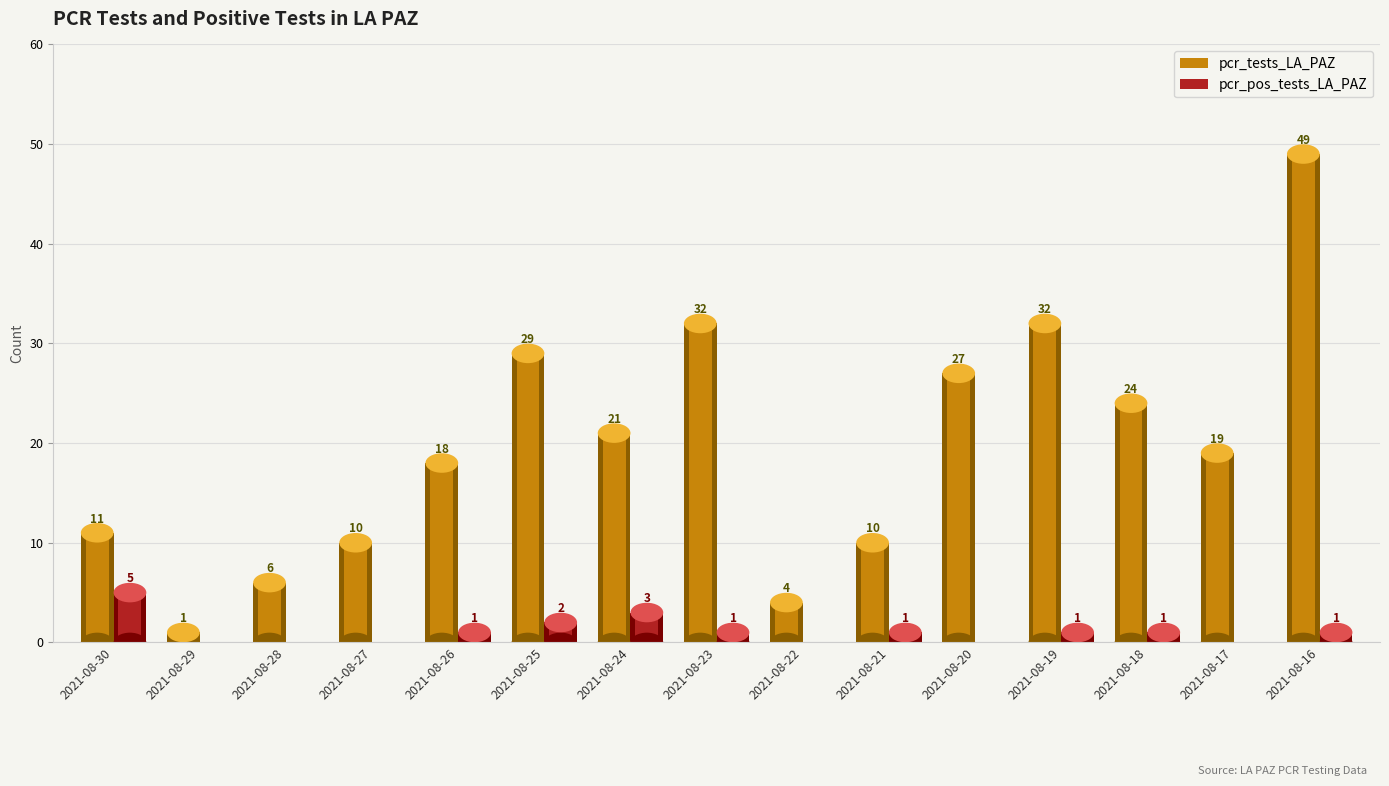

Read the pcr_tests_LA_PAZ value at 2021-08-20.

27